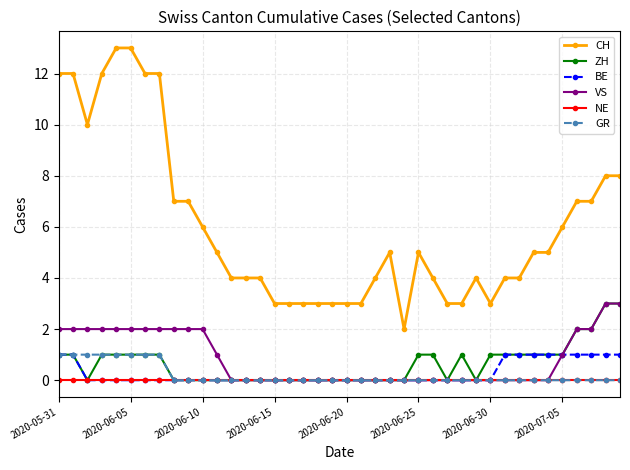

True or false: BE and CH cross at least once.

False